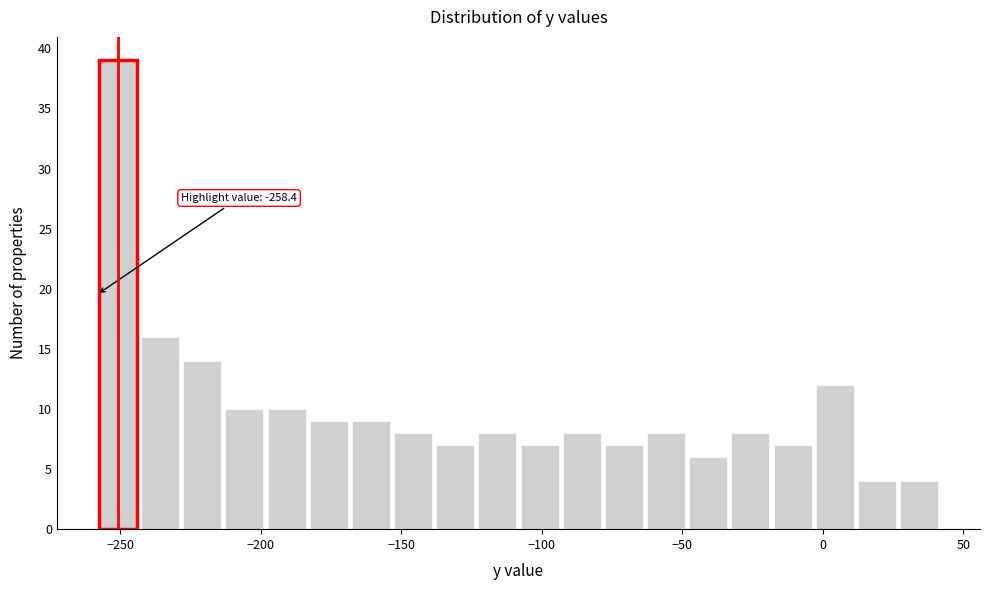

Around what value on the x-axis is the tallest bar? Give the approximate position of its centre, as read against the axis.

-250